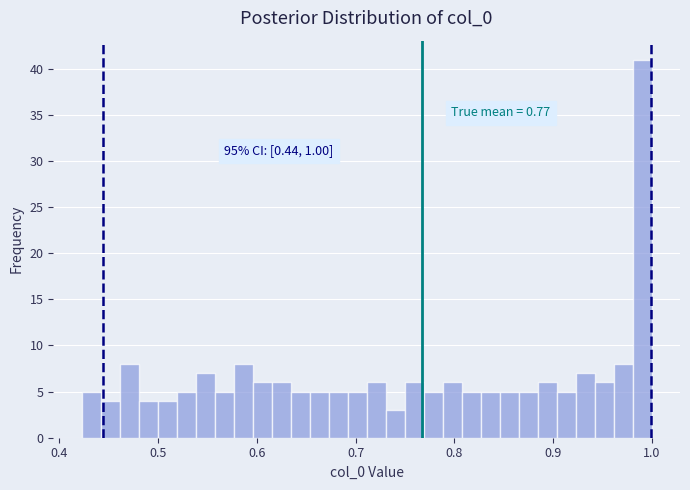

Around what value on the x-axis is the tallest bar? Give the approximate position of its centre, as read against the axis.

0.99